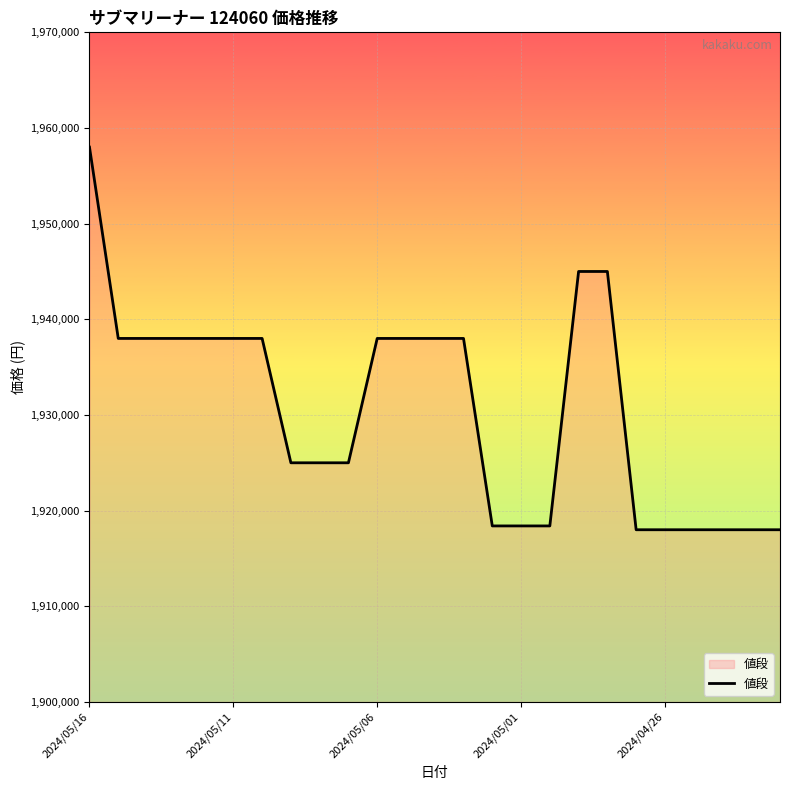

What is the difference between the maximum and minimum values?

40000